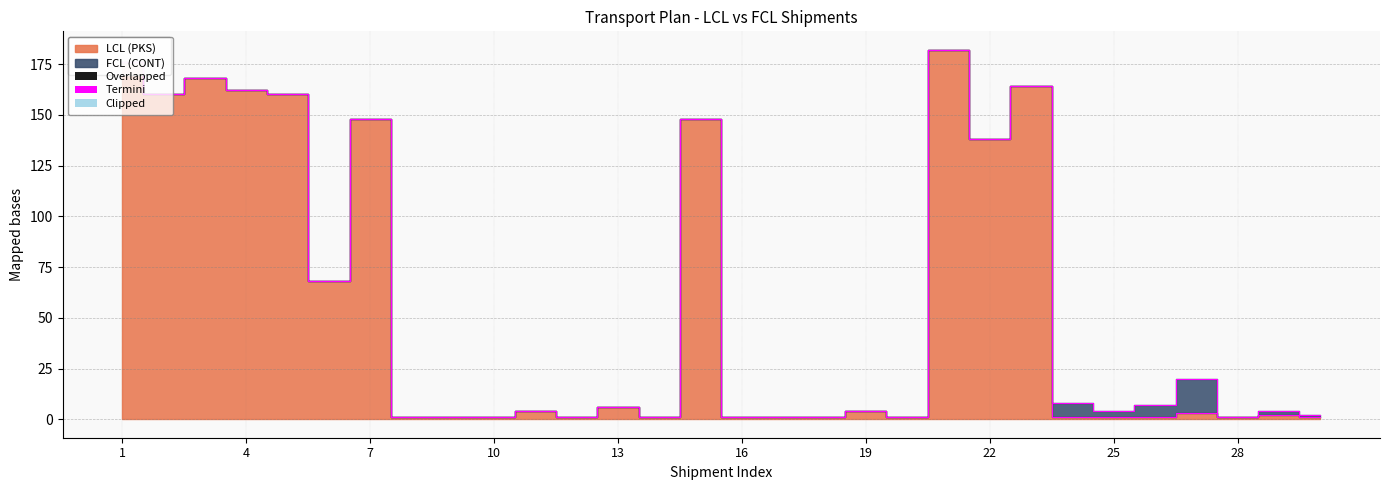

Approximately how many times larger is the value at 14 compared to 29?

0.5